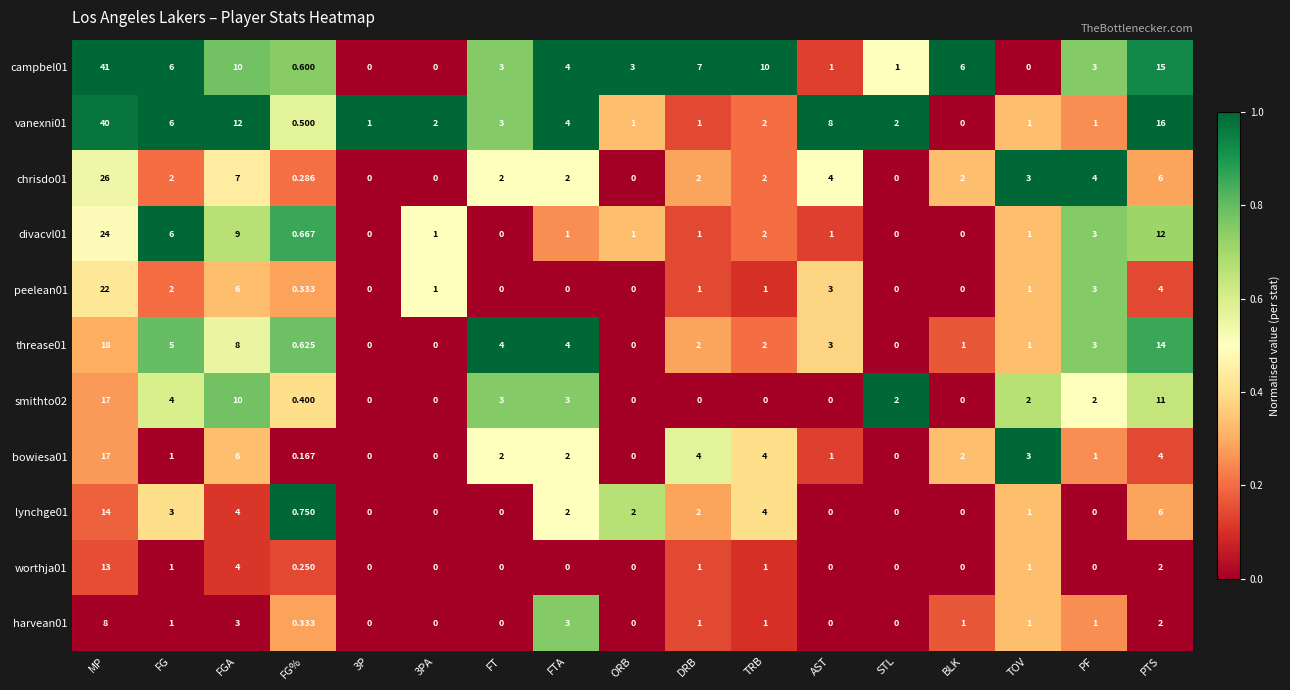

At which category is the sum across all series the highest?

MP